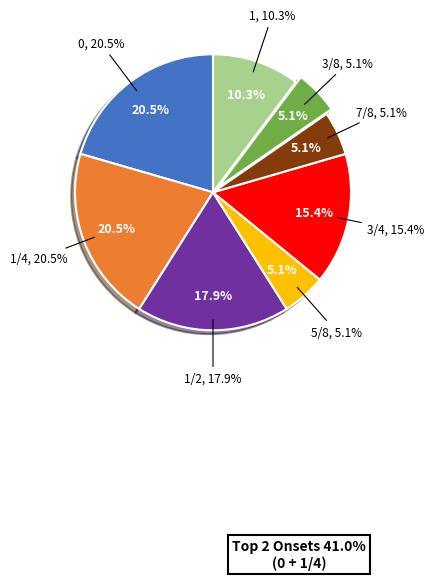

How many segments does this pie chart have?

8